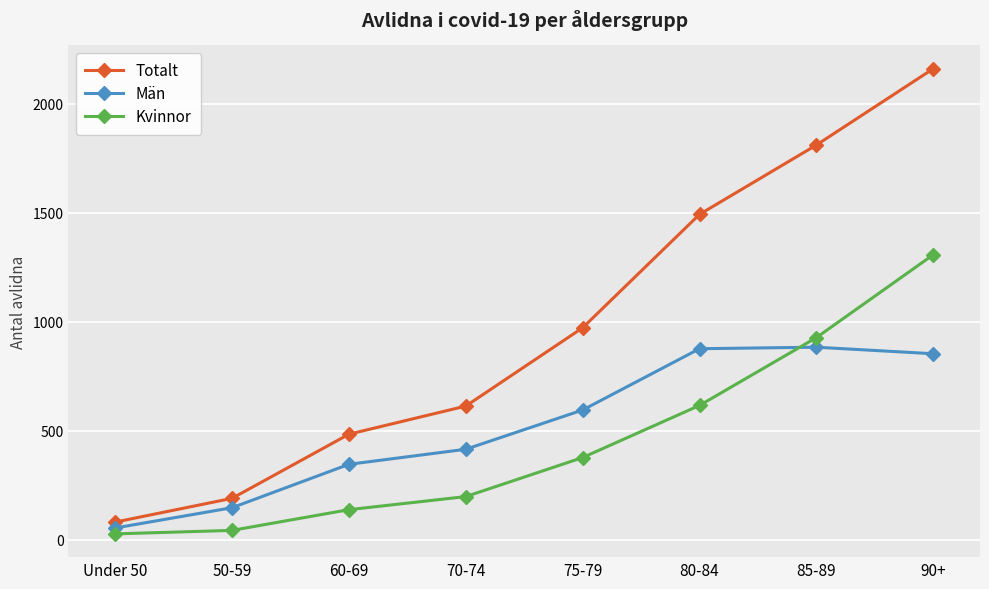

How many interior local peaks does the Män series have?

1